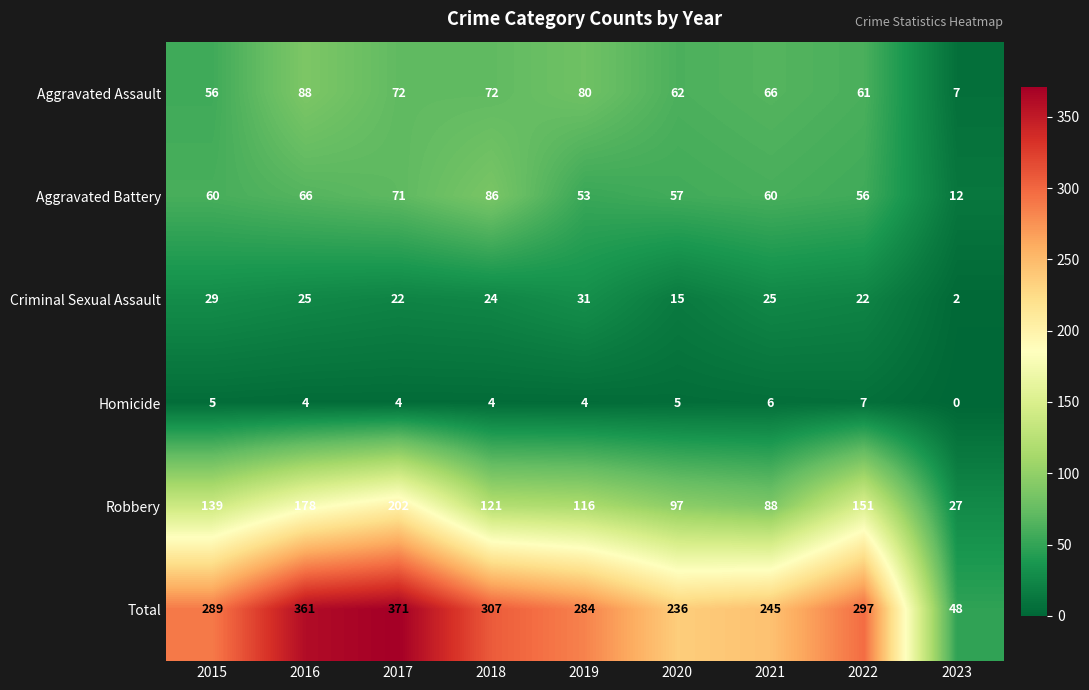

How many distinct data groups are displayed?

6